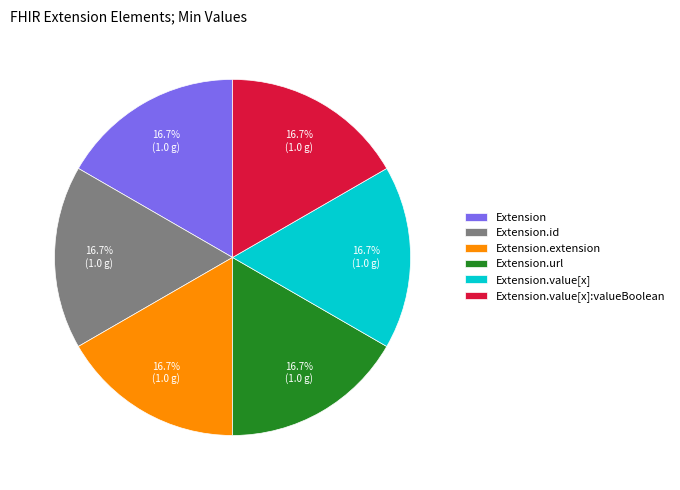

The Extension.value[x]:valueBoolean slice represents 1% of the pie. True or false?

False